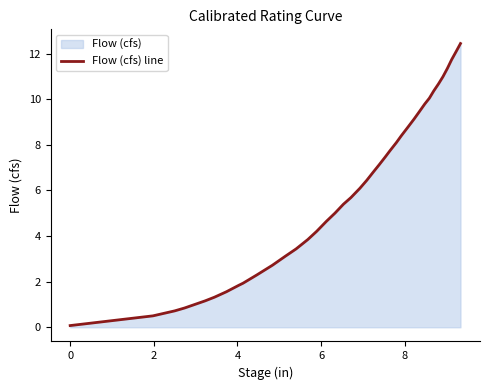

What is the maximum value shown in the chart?

12.4